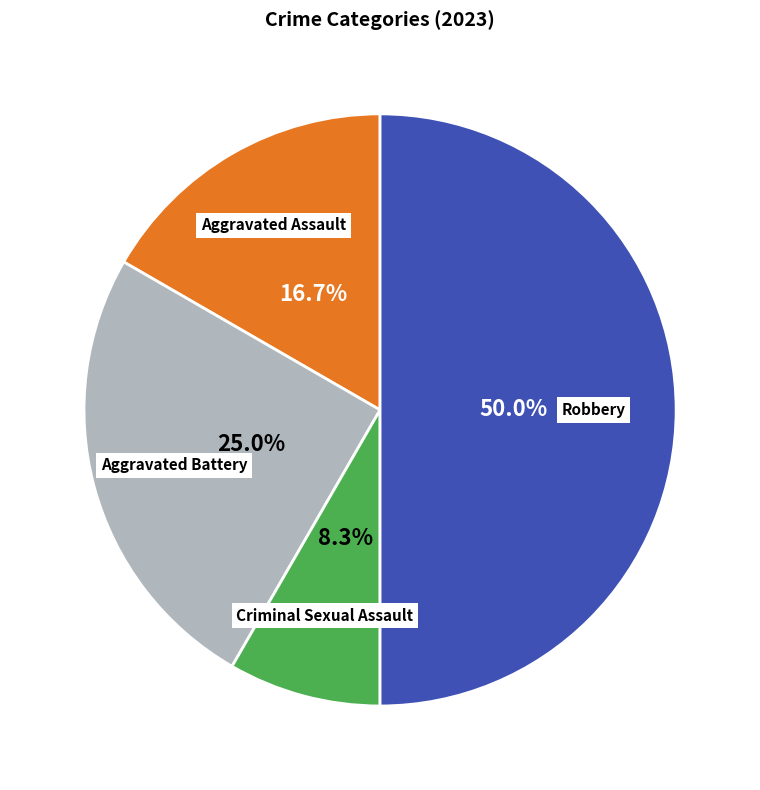

To the nearest percent, what is the difference between the largest and smallest slice percentages?

42%